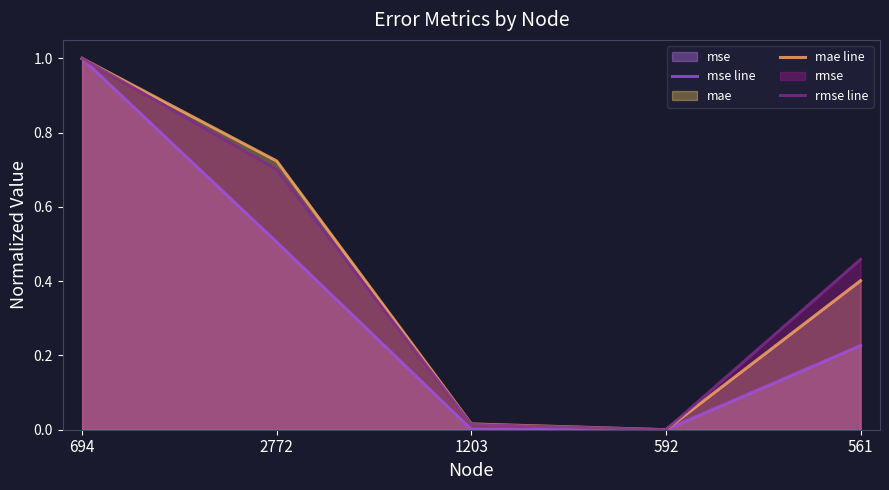

Is the value of rmse line at 592 greater than the value of mse line at 561?

No